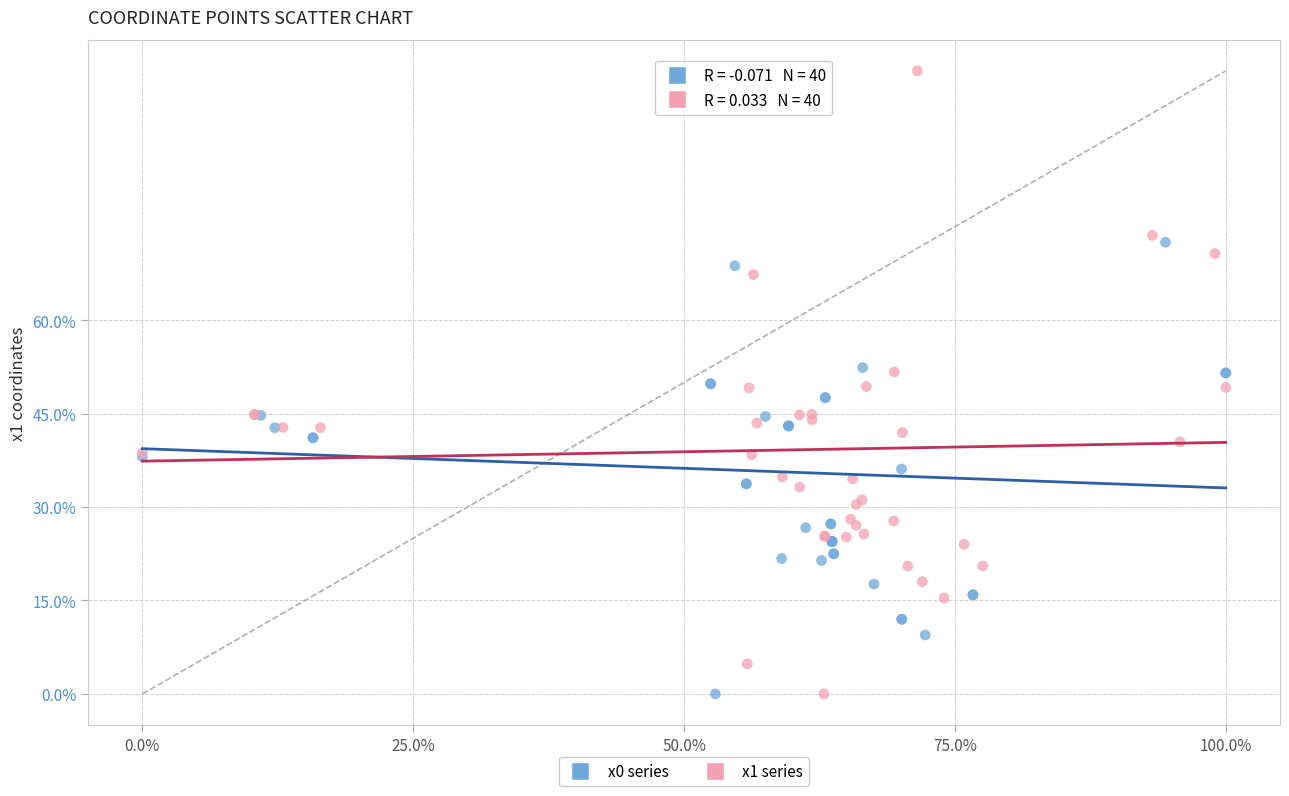

What are all the series names shown in the legend?

x0 series, x1 series